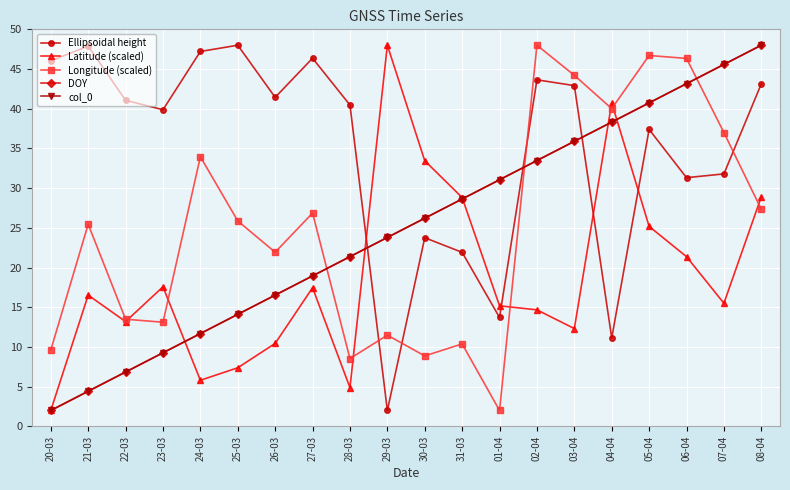

At how many categories does at least one series exceed 32?

18